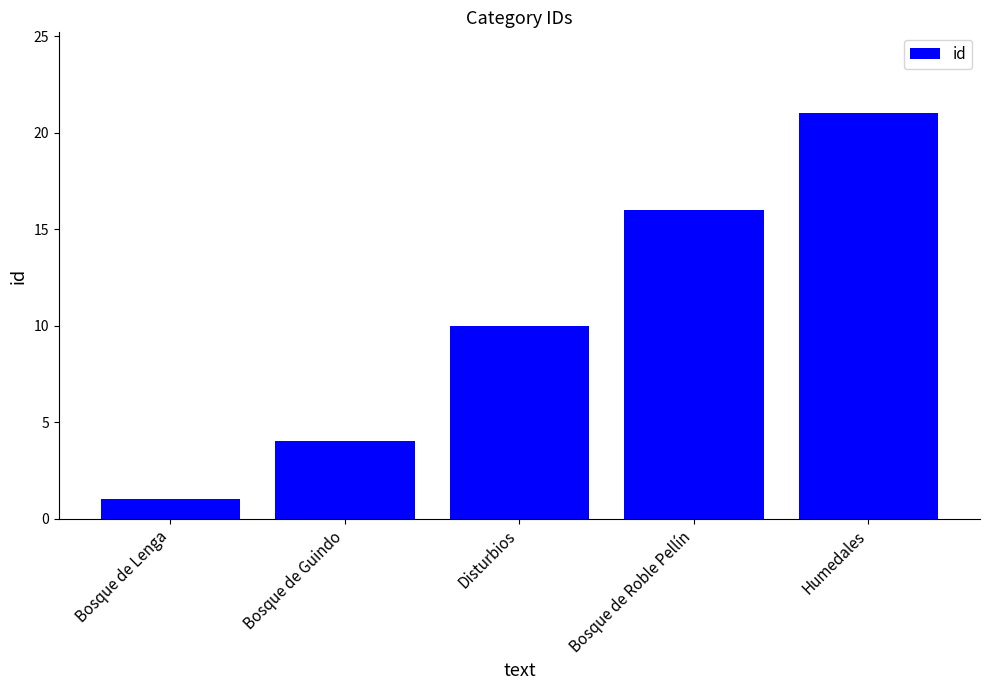

Are the bars grouped side by side (vs. stacked)?

No